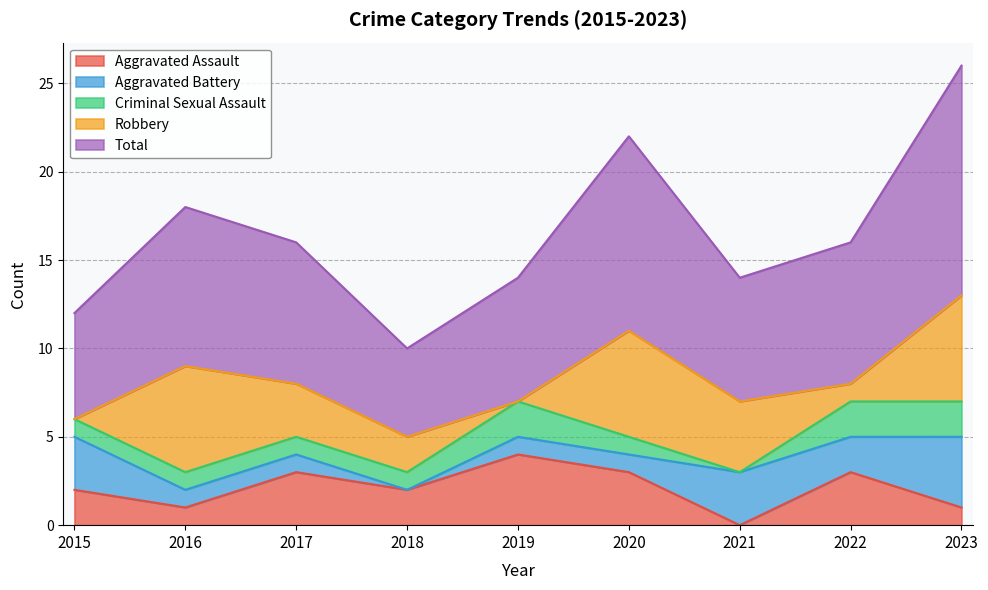

True or false: Criminal Sexual Assault and Aggravated Assault intersect in this chart.

True